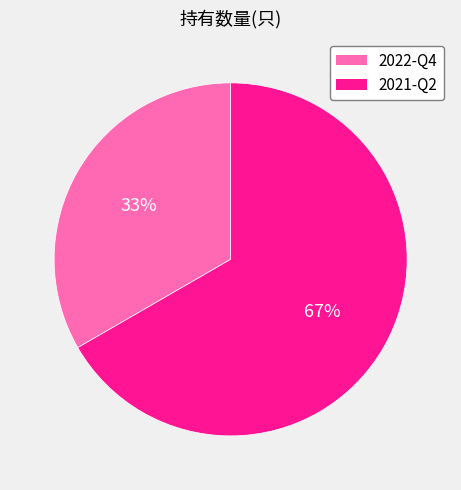

Is there a majority slice in this chart?

Yes